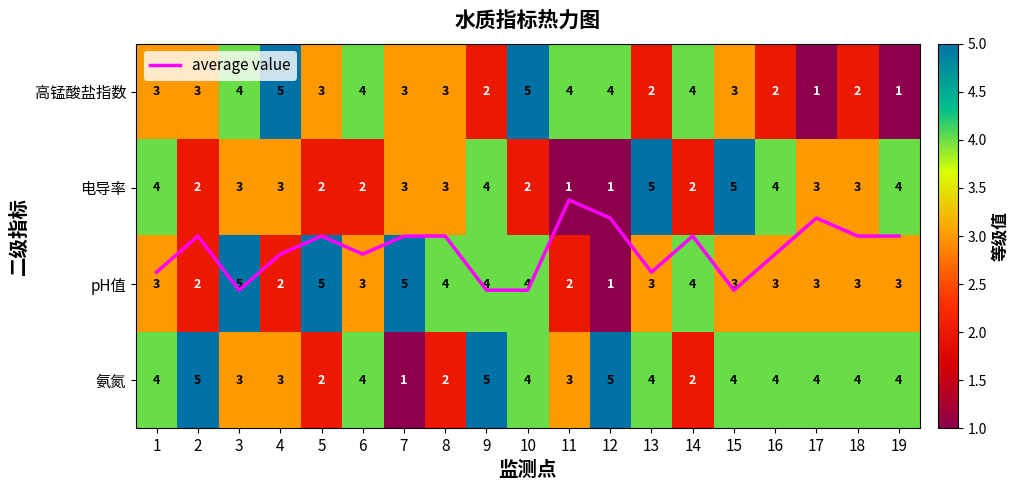

How many 氨氮 values are between 3 and 4?

12